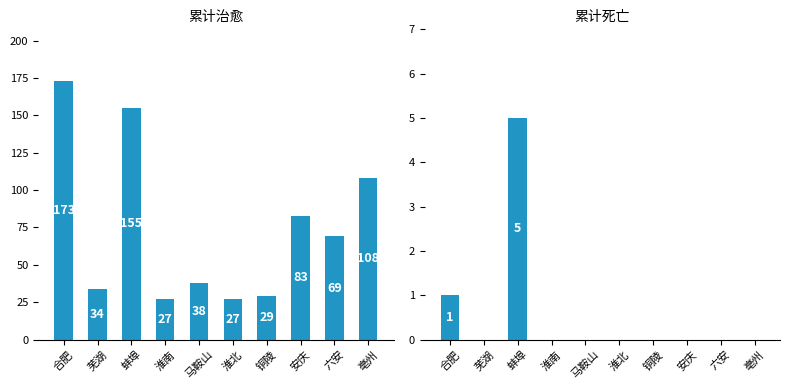

How many distinct data groups are displayed?

2